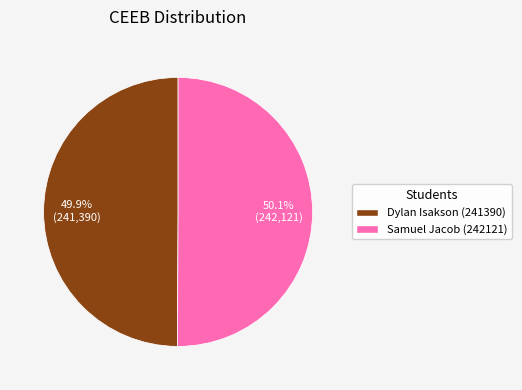

Is there a majority slice in this chart?

Yes